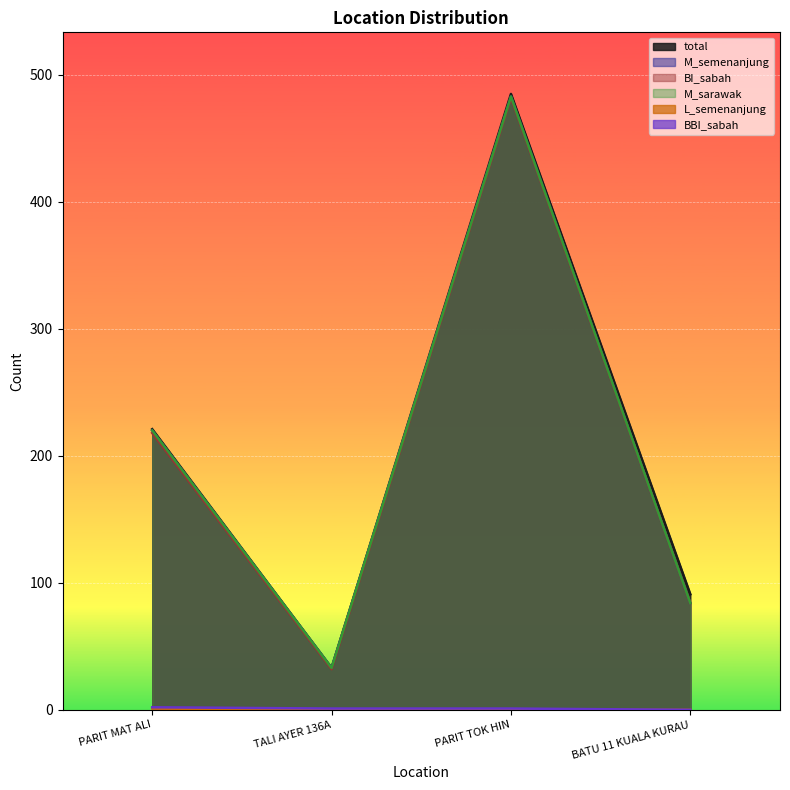

At PARIT MAT ALI, list the series in order from largest to smallest.

total, M_semenanjung, M_sarawak, BI_sabah, BBI_sabah, L_semenanjung